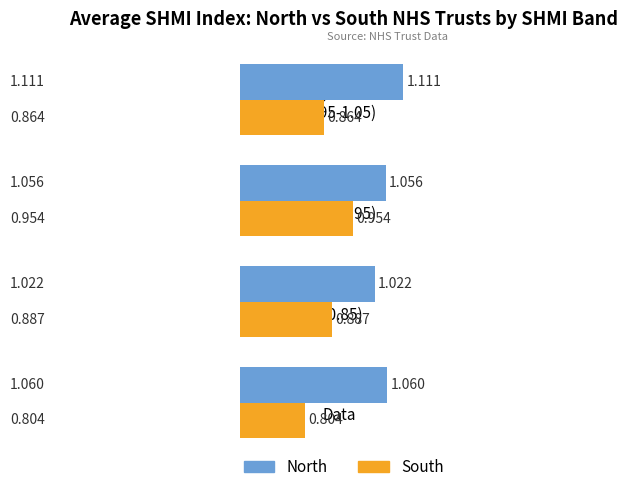

Which series has the largest total across all categories?

North